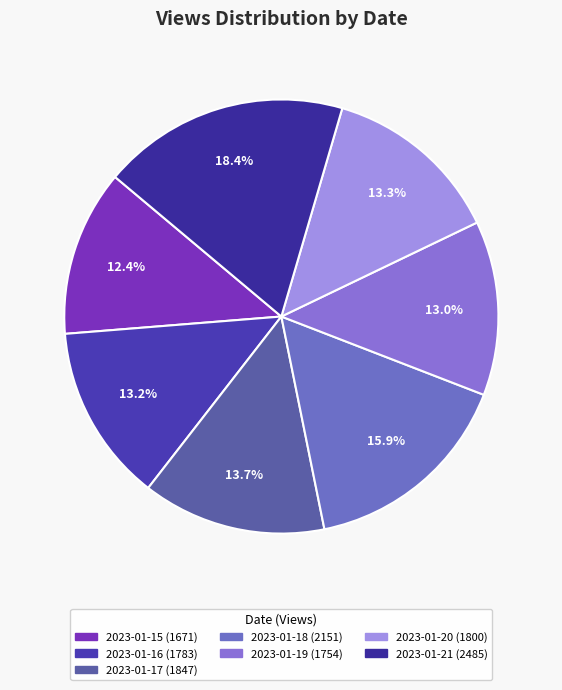

What is the total percentage of 2023-01-17 and 2023-01-19?

26.7%